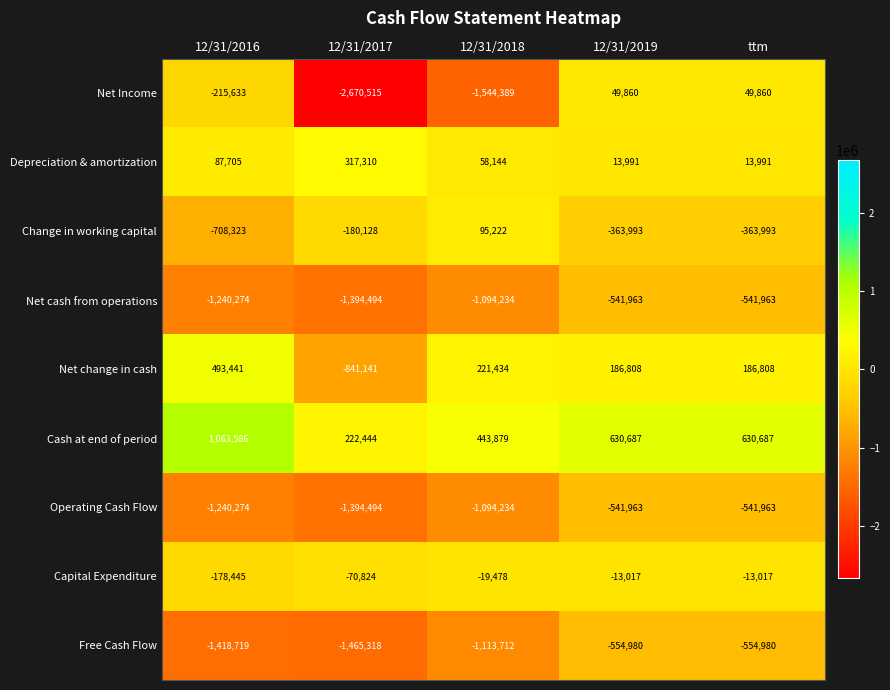

What is the minimum value shown in the chart?

-2670515